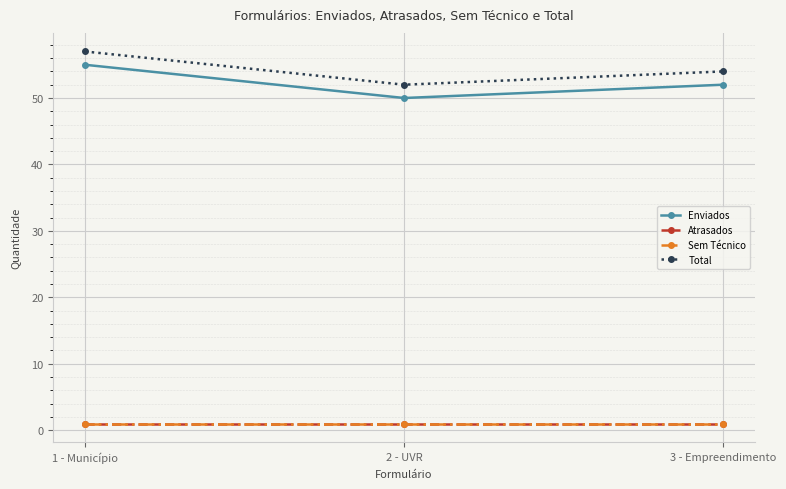

What is the difference between the highest and lowest values at 3 - Empreendimento?

53